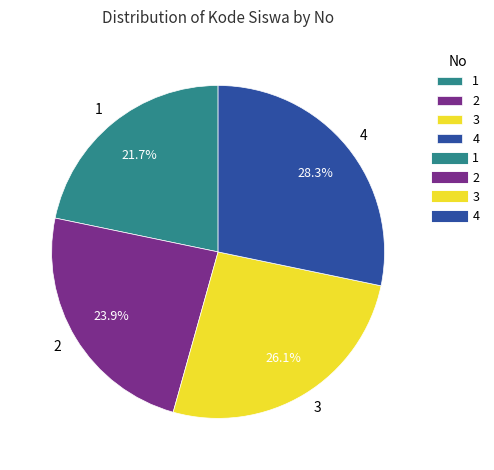

True or false: 2 accounts for 24% of the total.

True